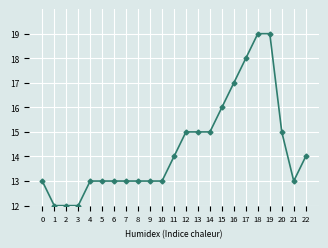

What is the average value?

14